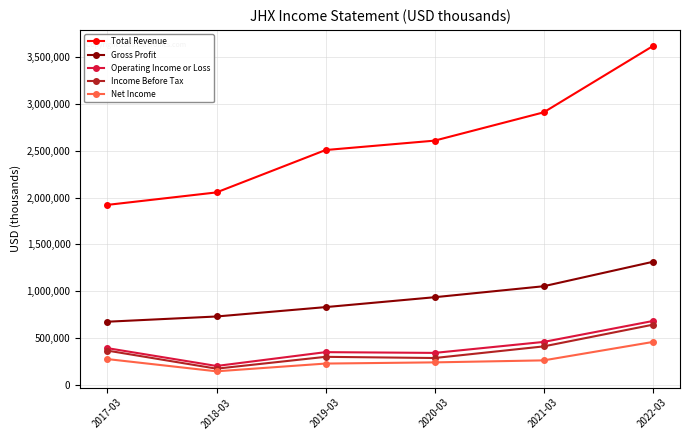

At 2021-03, list the series in order from smallest to largest.

Net Income, Income Before Tax, Operating Income or Loss, Gross Profit, Total Revenue